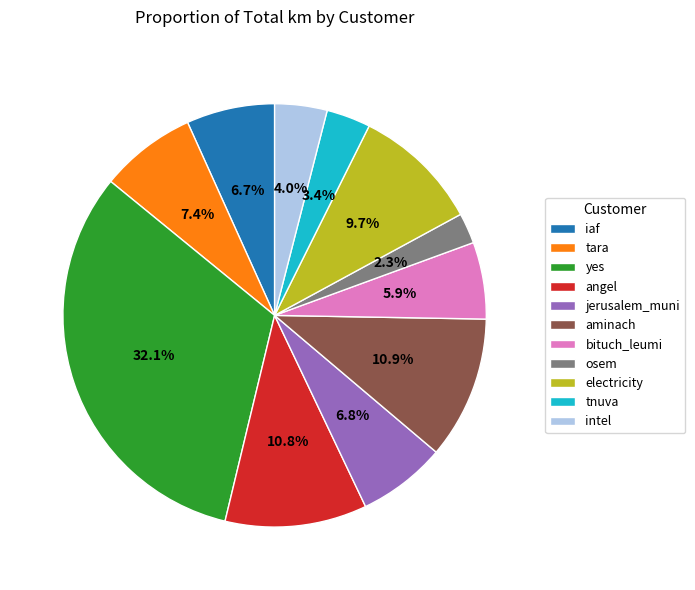

How much of the chart is everything except bituch_leumi?

94.1%